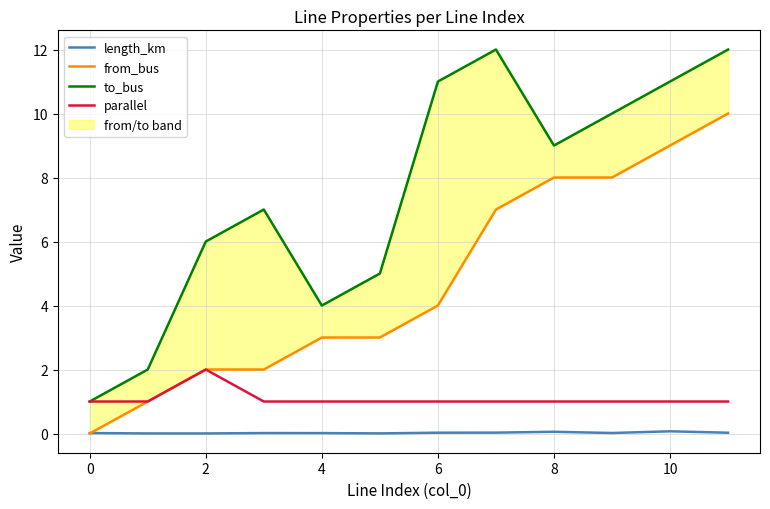

Is this an area chart (filled region under the line)?

No